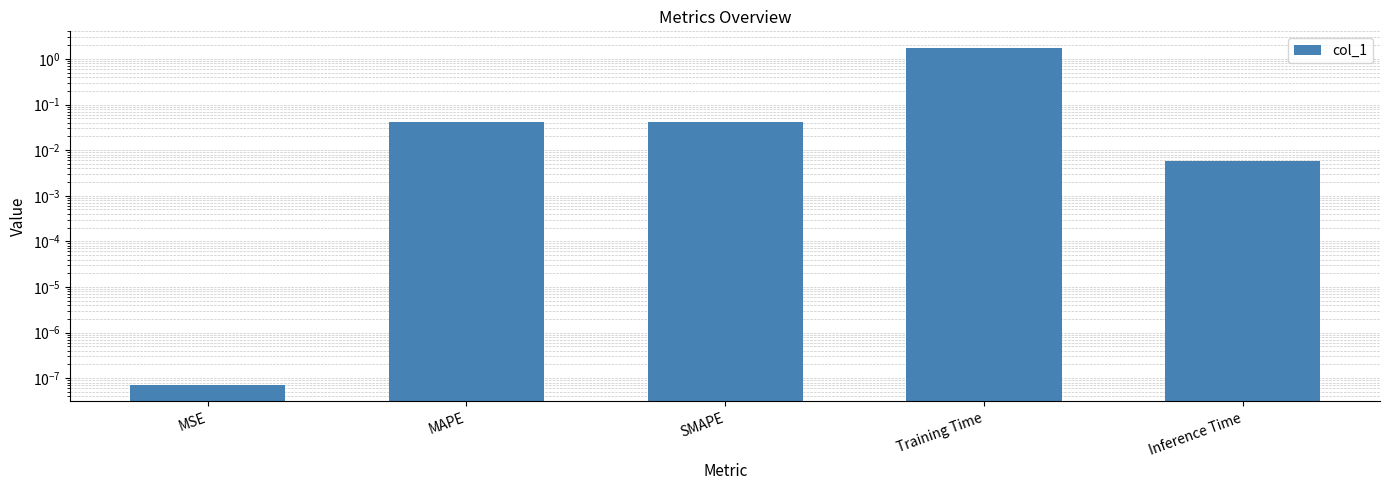

Are the bars horizontal?

No